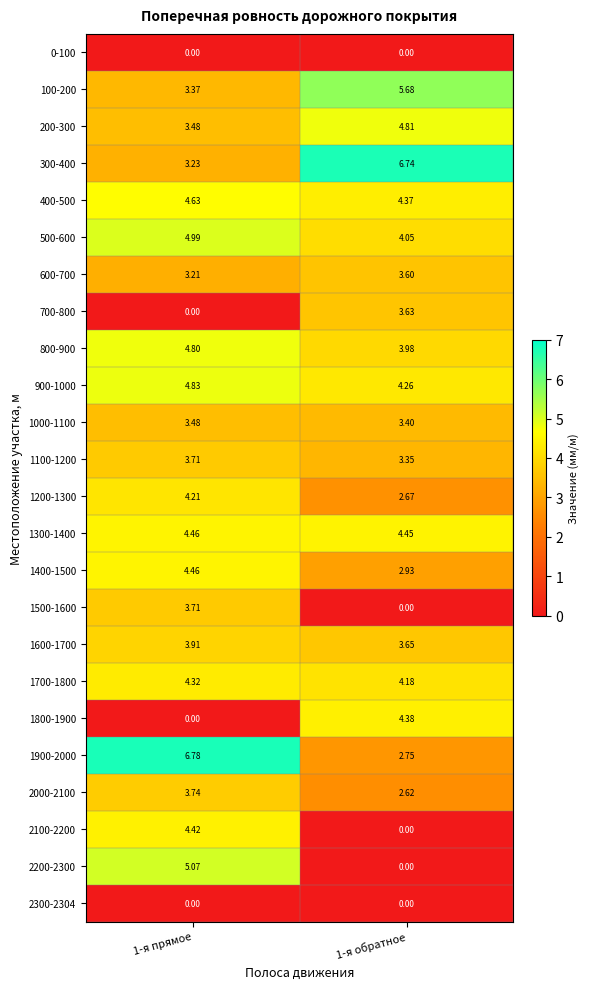

Is the value of 100-200 at 1-я прямое greater than the value of 2300-2304 at 1-я прямое?

Yes